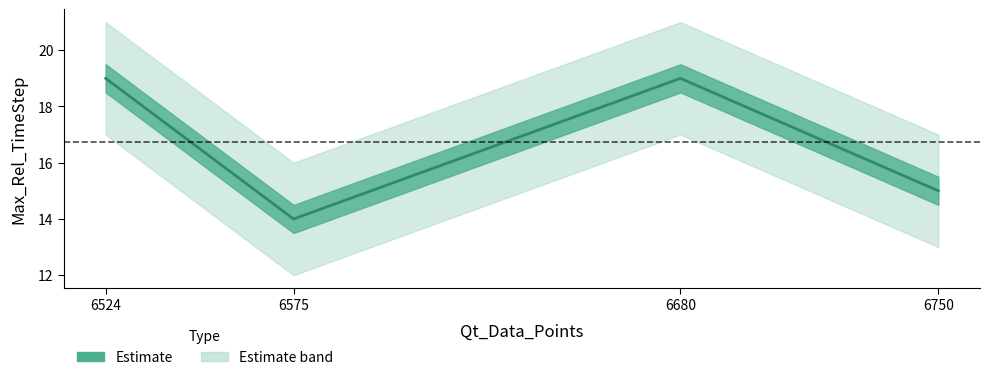

What is the ratio of the value at 6524 to the value at 6750?

1.3